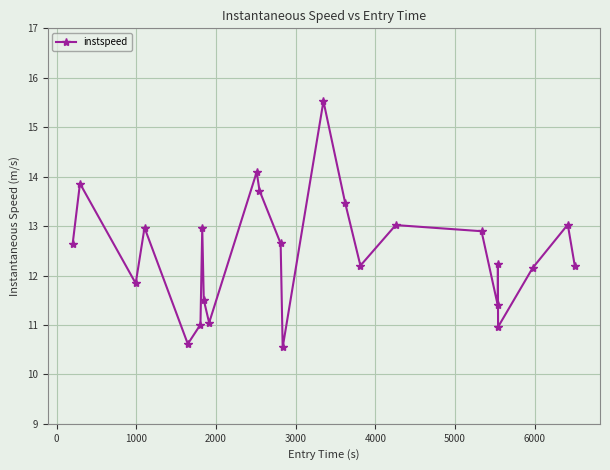

Reading right to left, extract all data points from this chart.

12.2	13.0	12.2	11.0	12.2	11.4	12.9	13.0	12.2	13.5	15.5	10.5	12.6	13.7	14.1	11.0	11.5	13.0	11.0	10.6	13.0	11.8	13.9	12.6